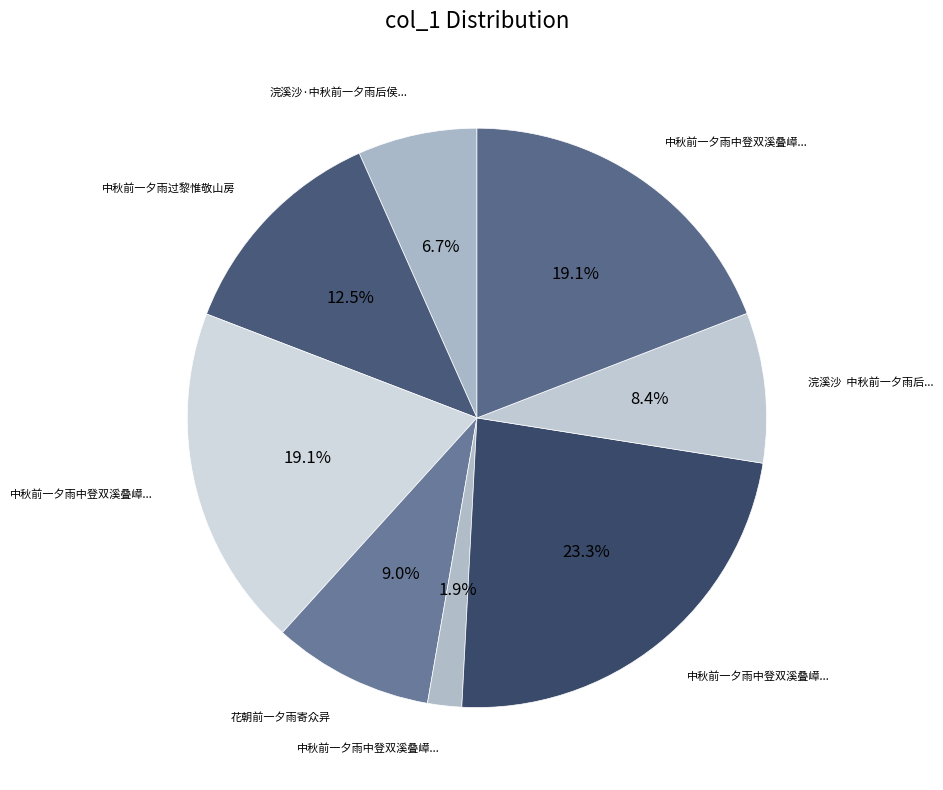

Count the number of slices in the pie.

8